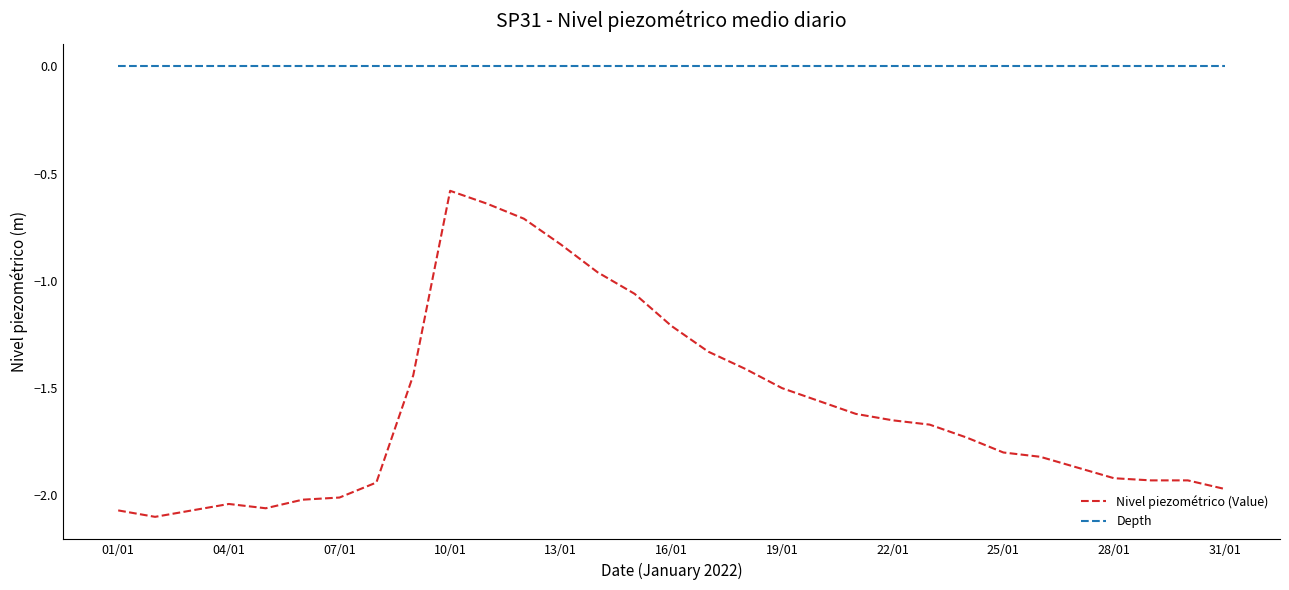

Which series has the largest range (max minus min)?

Nivel piezométrico (Value)